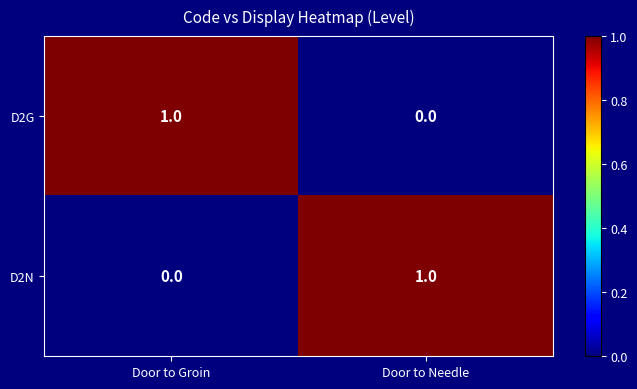

True or false: D2G has a value of 1 at Door to Groin.

True